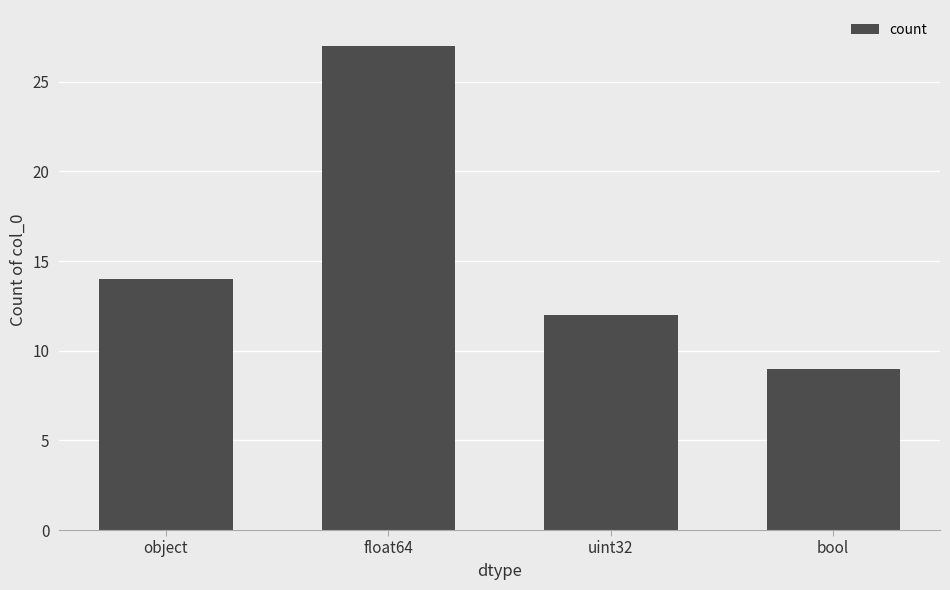

How many categories are shown in the chart?

4